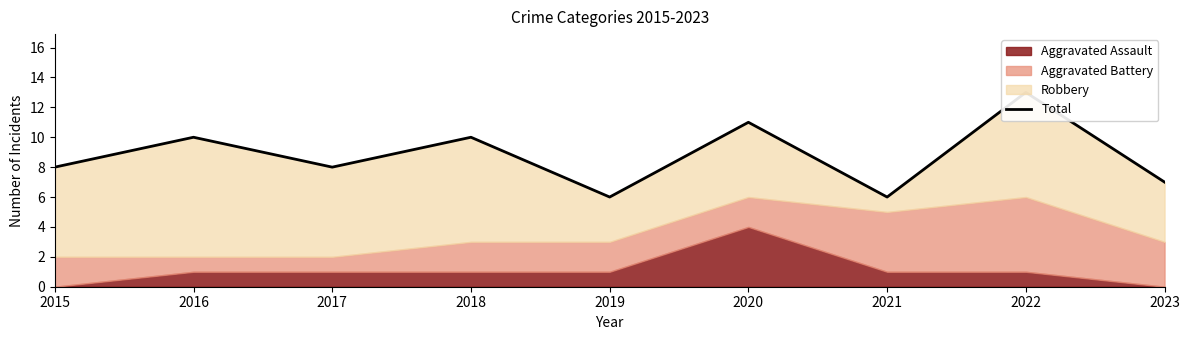

How many interior local peaks (higher than both neighbors) does the data have?

4